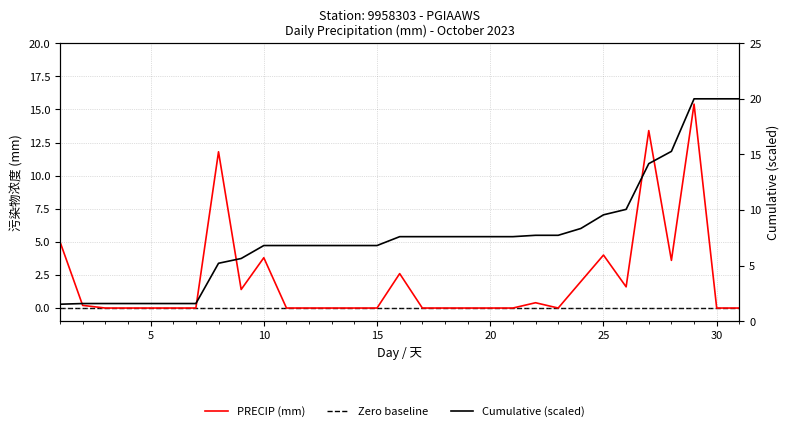

What is the difference between the maximum and second lowest values?

15.4